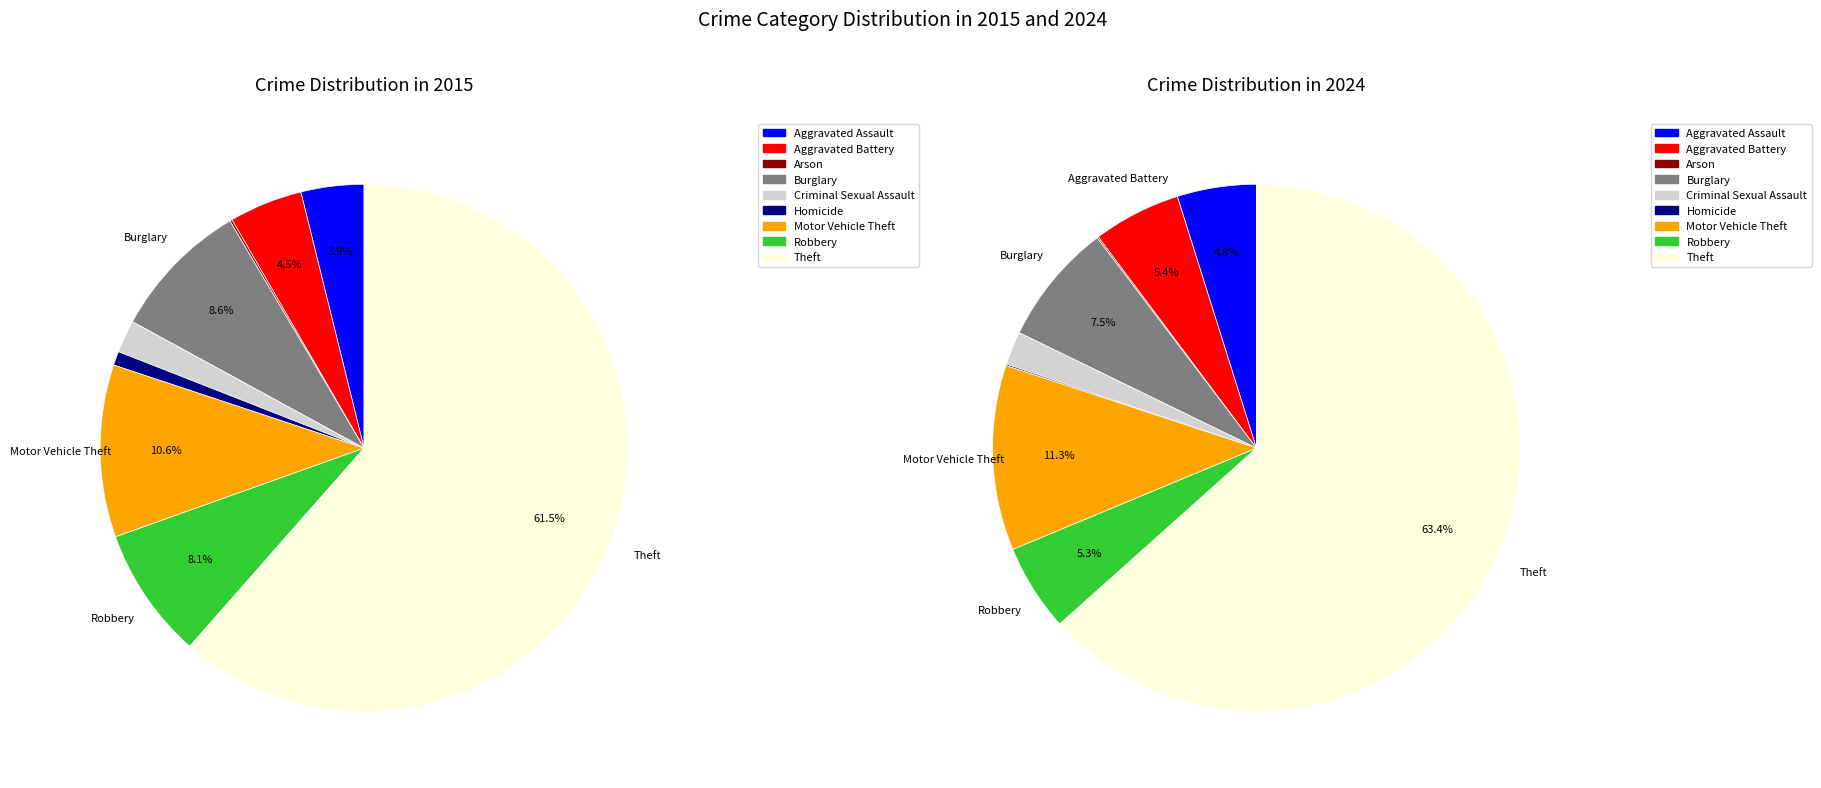

Is it true that Robbery is 5% of the pie?

True